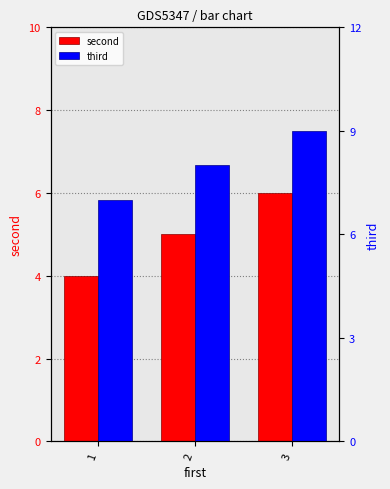

How many values in the second series exceed 5?

1